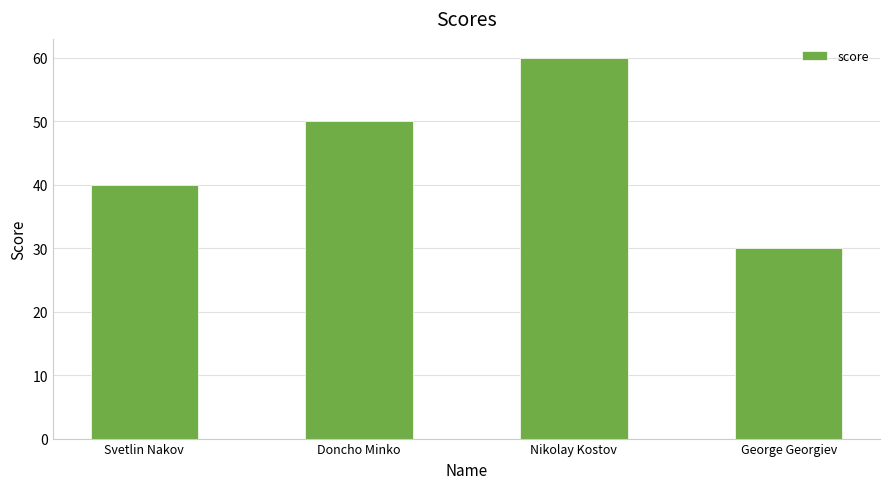

What is the difference between the maximum and minimum values?

30